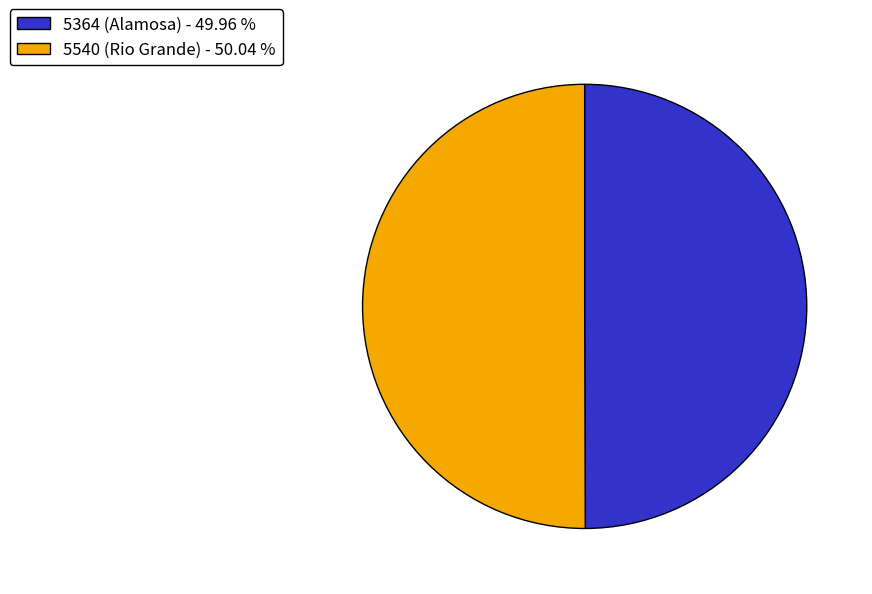

Is the sum of 5540 (Rio Grande) - 50.04 % and 5364 (Alamosa) - 49.96 % greater than half?

Yes